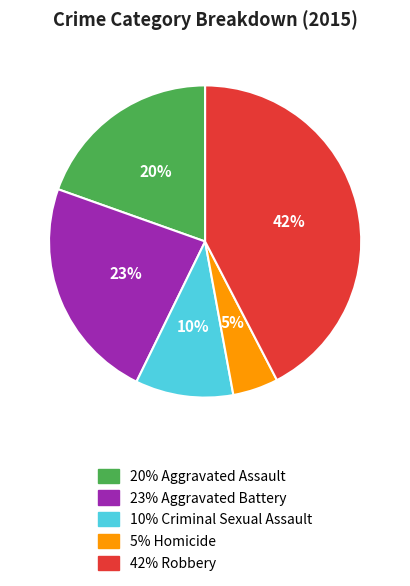

Is there a majority slice in this chart?

No